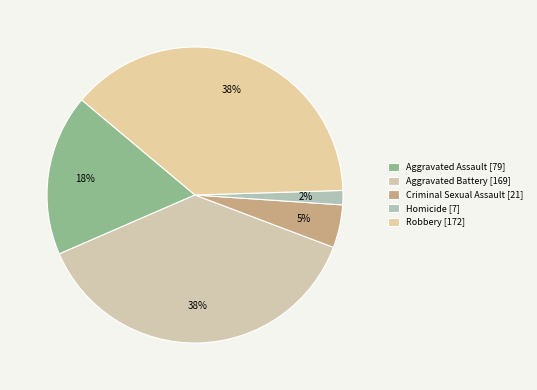

How many slices are in this pie chart?

5